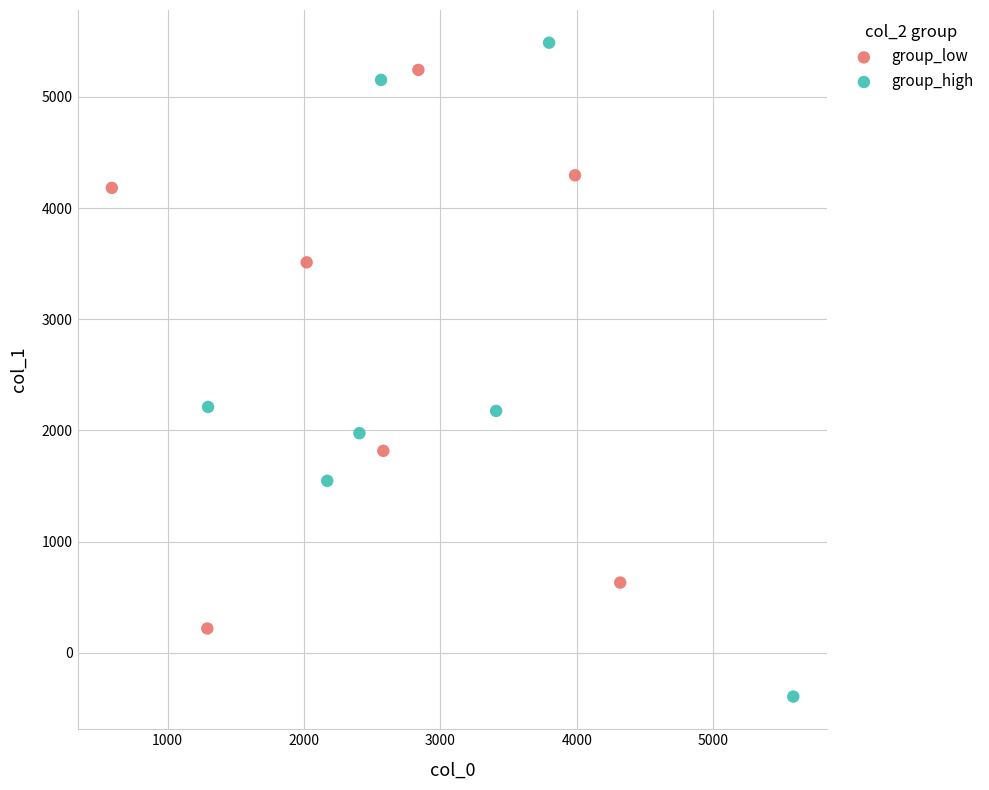

Which series has the largest Y range (max minus min)?

group_high